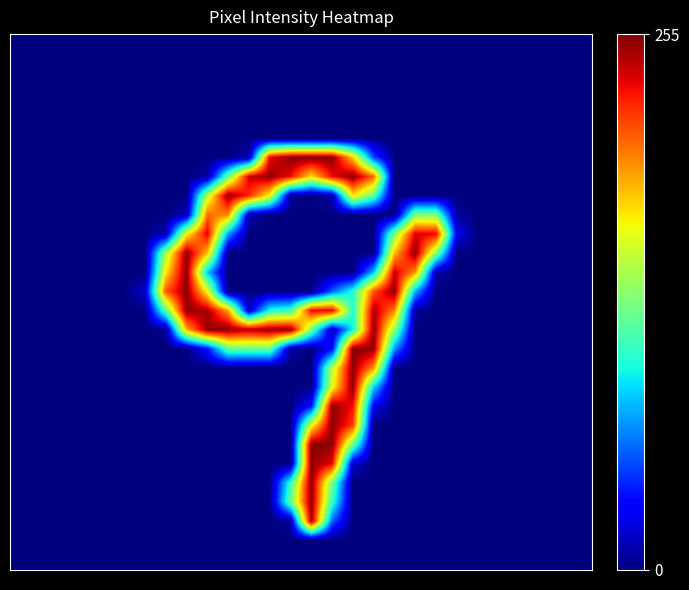

At how many categories does at least one series exceed 243?

11